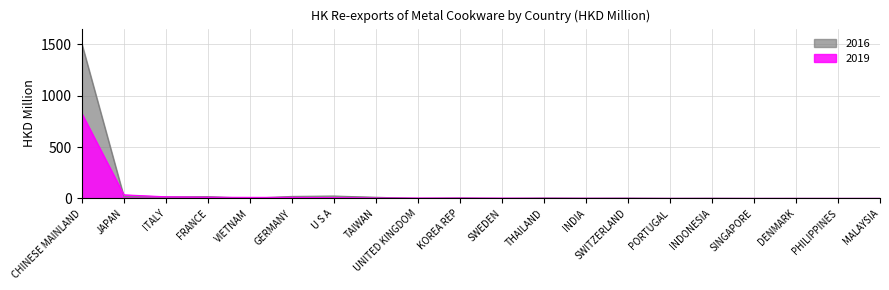

After their last crossing, which series has the higher values: 2016 or 2019?

2019